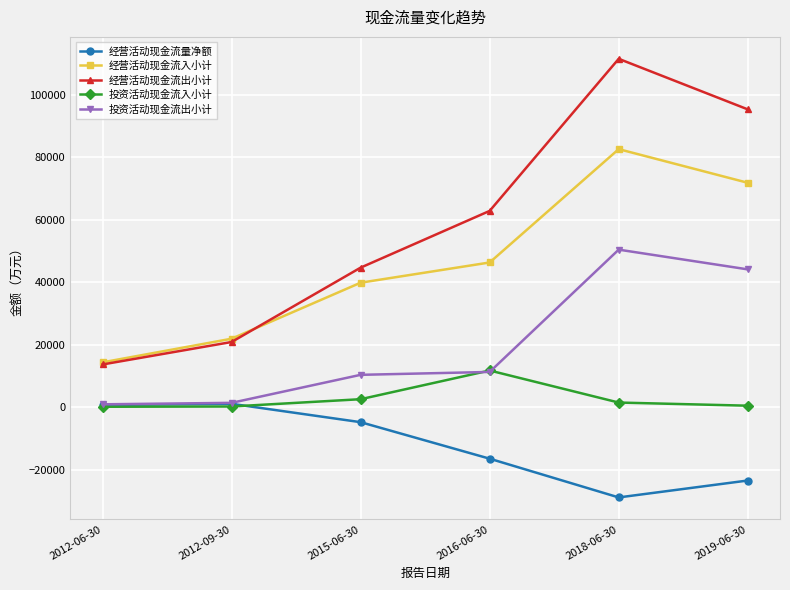

Between 2016-06-30 and 2018-06-30, which series saw the biggest shift?

经营活动现金流出小计